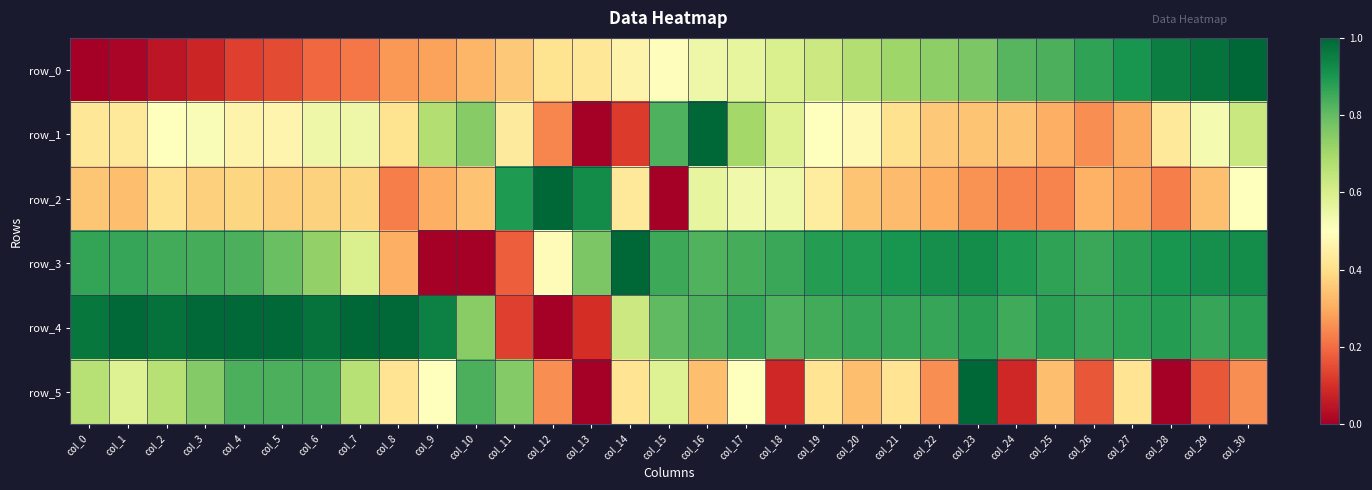

Is the value of row_5 at col_0 greater than the value of row_2 at col_23?

Yes